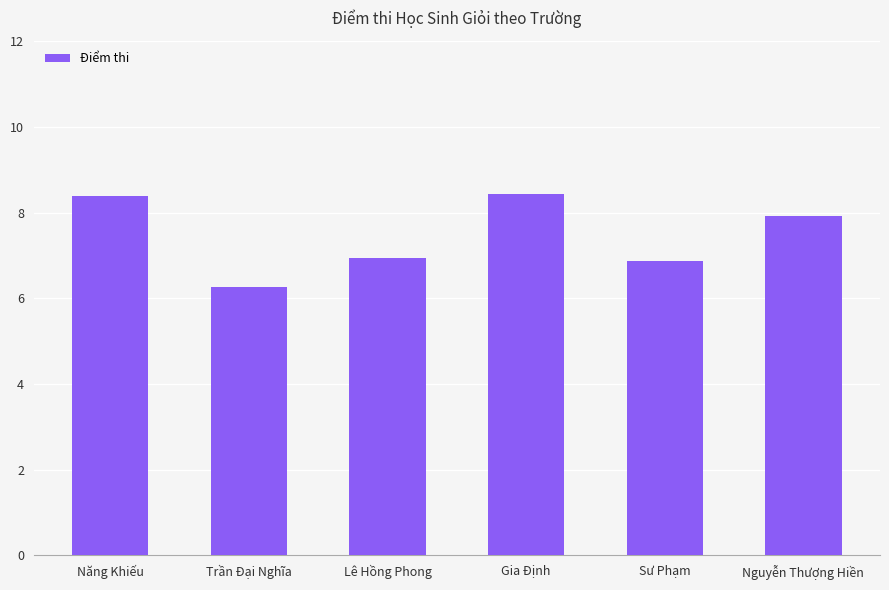

Is it true that the value at Nguyễn Thượng Hiền is 7.9?

True